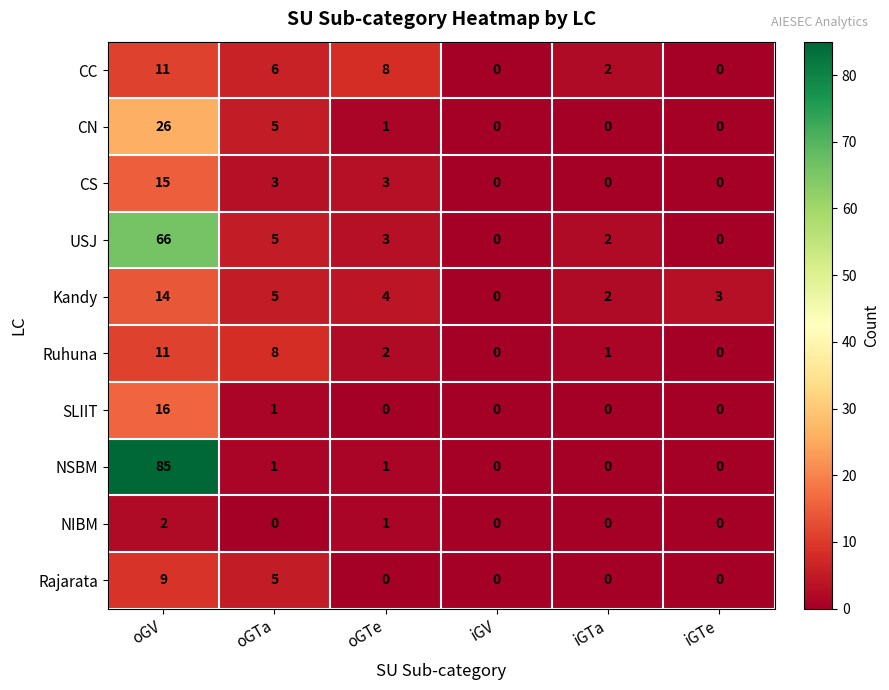

Which series has the largest total across all categories?

NSBM